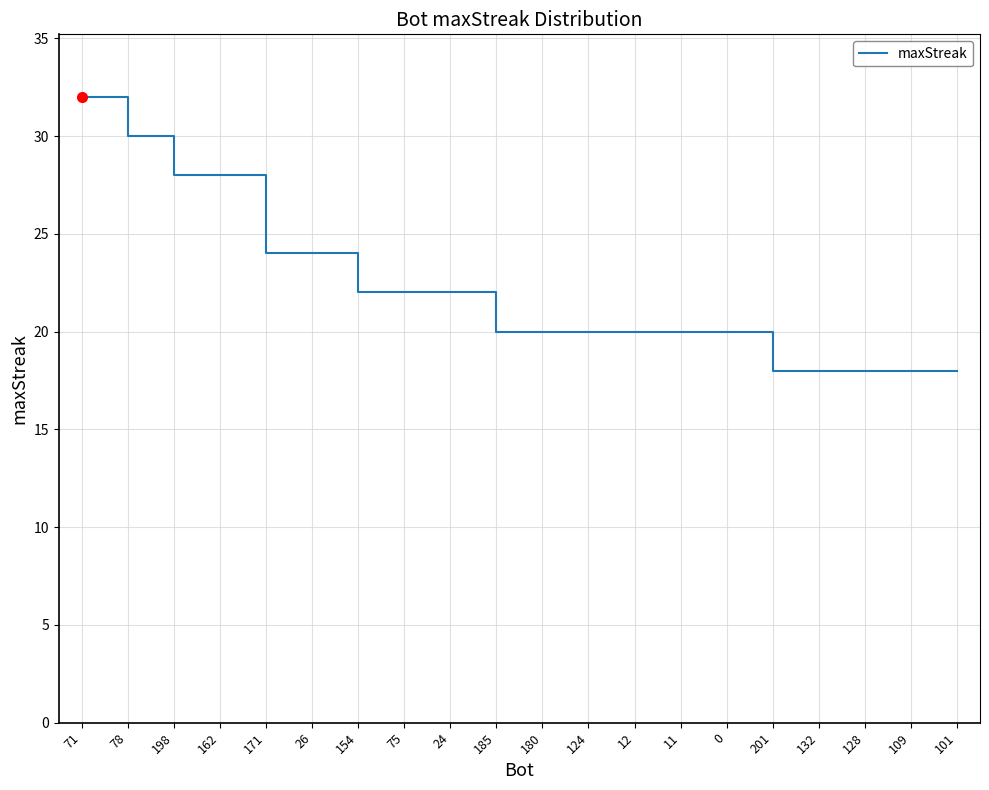

What is the greatest value displayed?

32